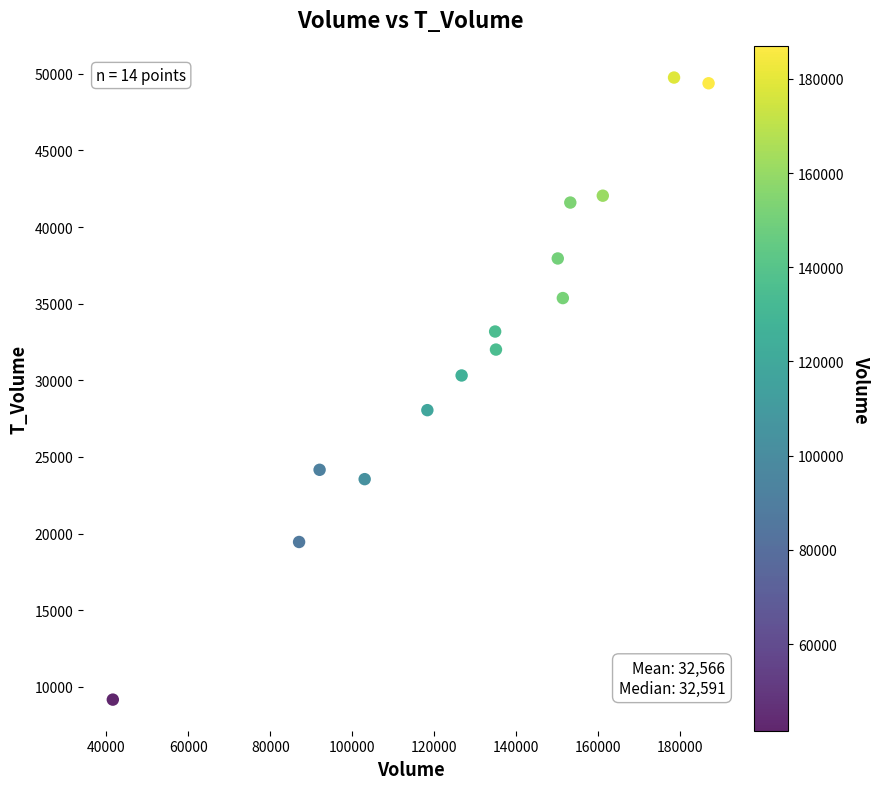

What is the range of X values (max minus min)?

145309